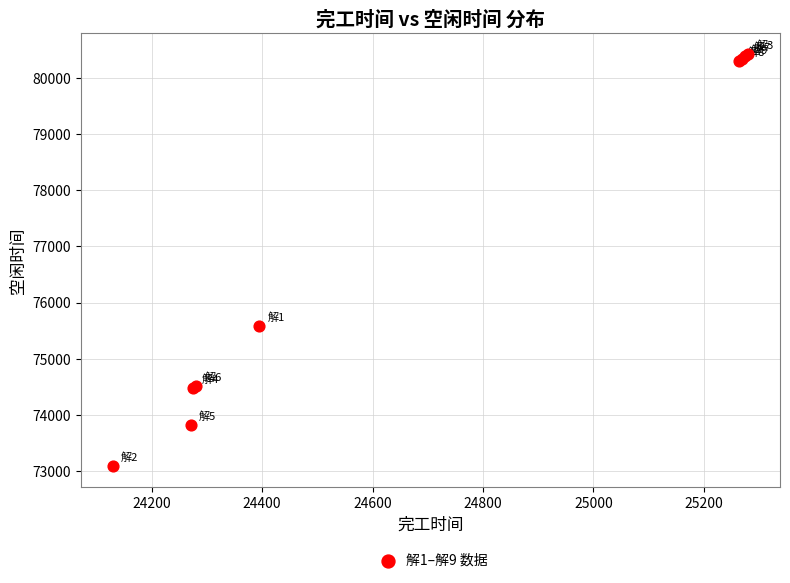

What Y value in the scatter plot is closest to 76759?

75574.9